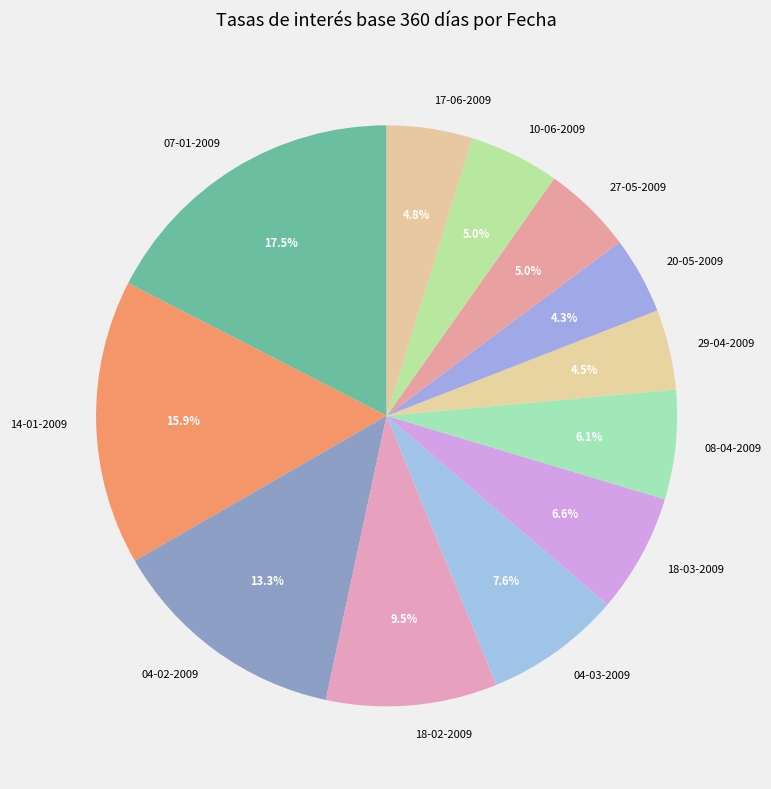

Count the number of slices in the pie.

12